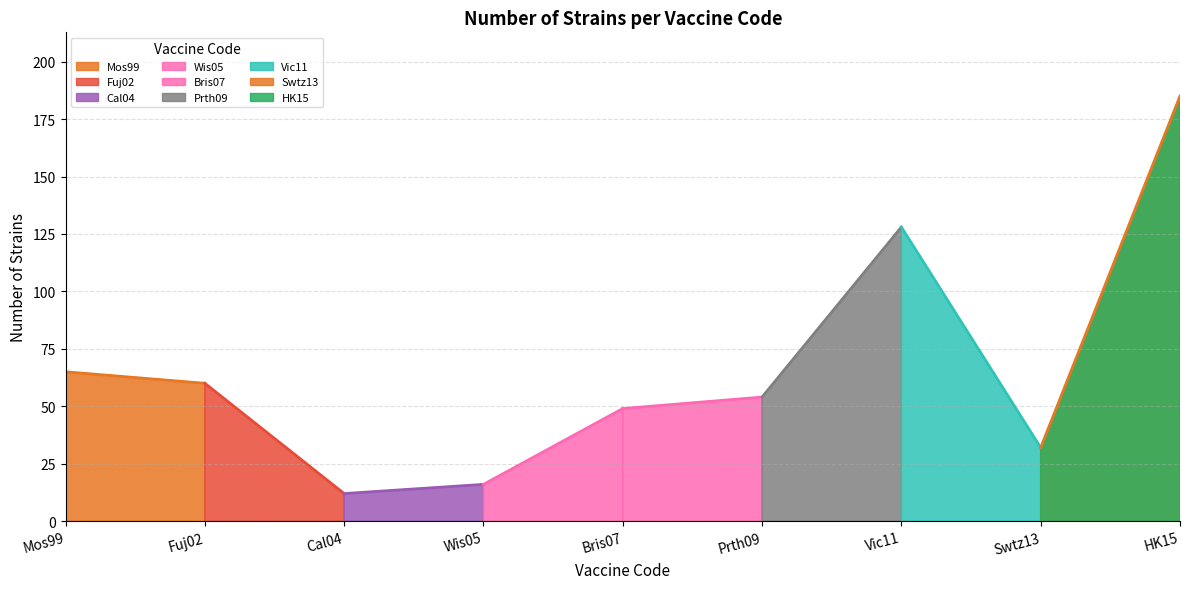

True or false: the data shows 65 at Mos99.

True